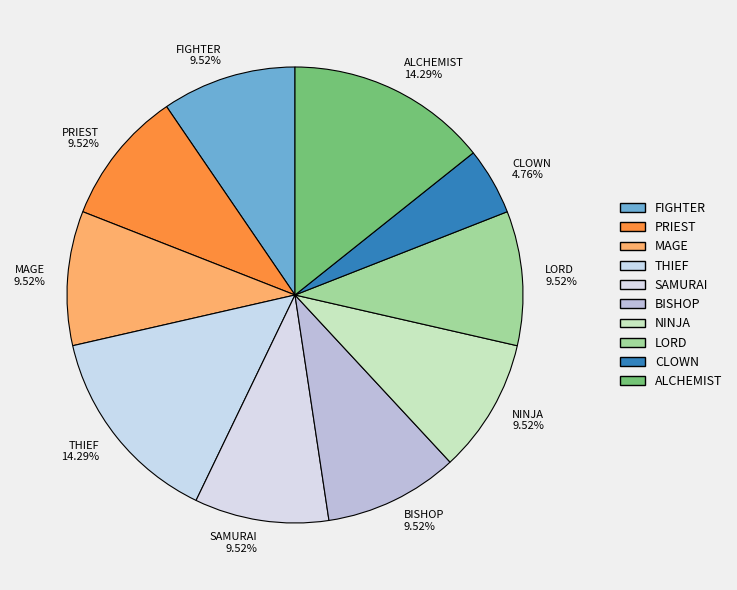

Combined, do THIEF and SAMURAI account for over 50%?

No